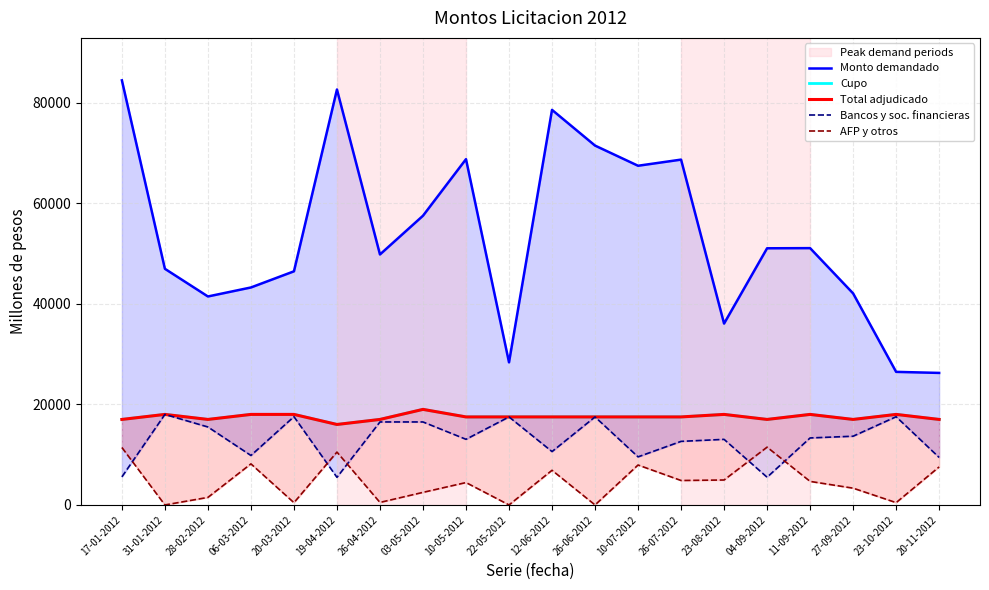

True or false: Bancos y soc. financieras and Total adjudicado cross at least once.

False